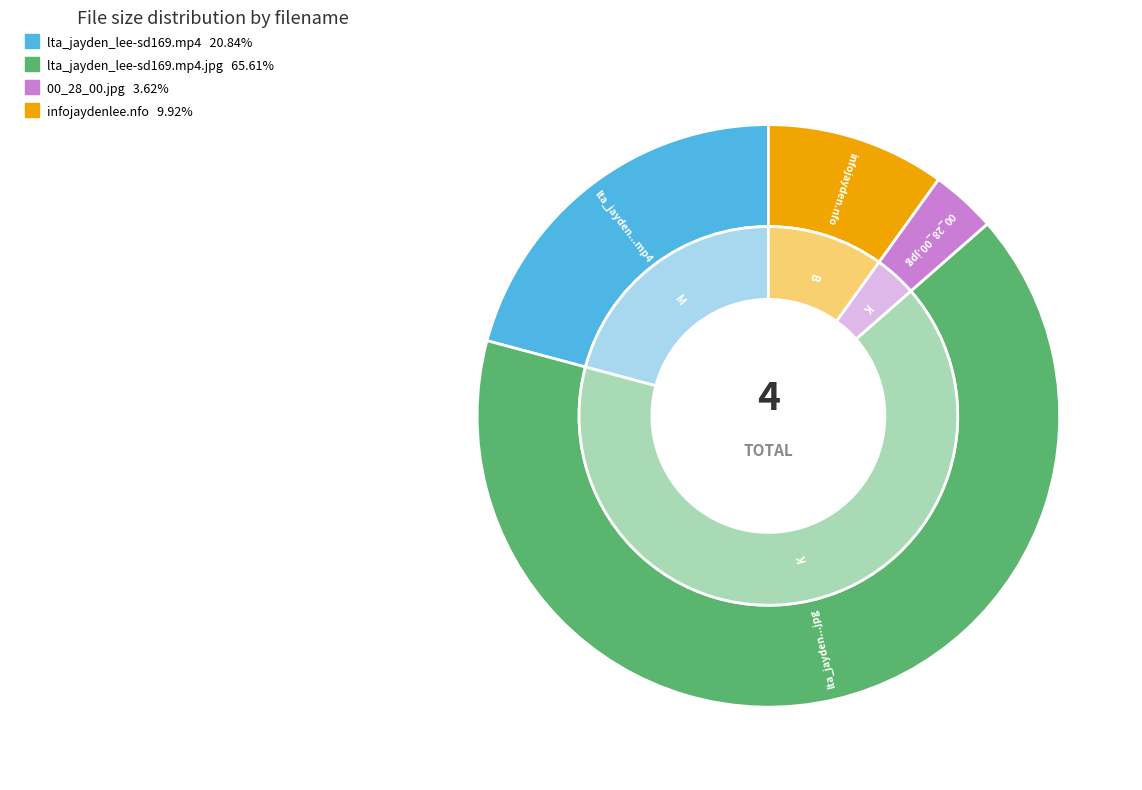

To the nearest percent, what is the combined percentage of infojaydenlee.nfo and lta_jayden_lee-sd169.mp4.jpg?

76%